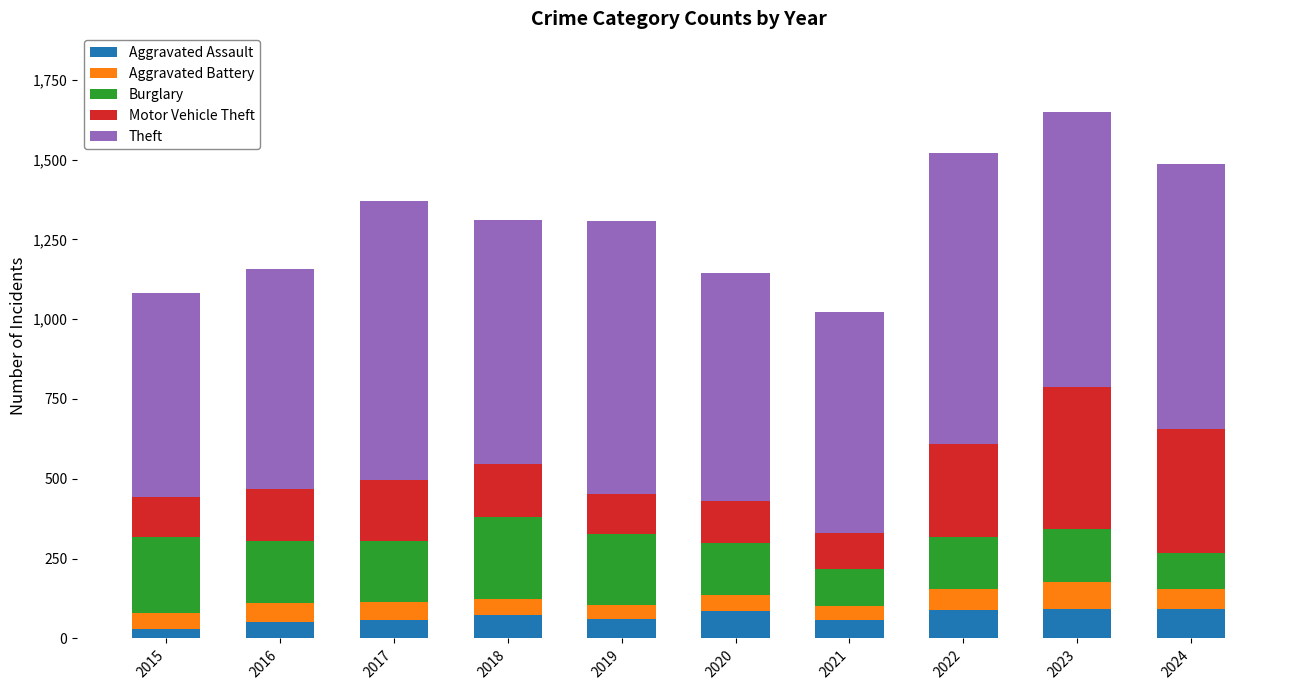

How many series are shown in this chart?

5